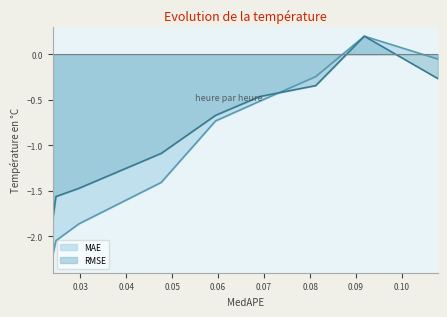

Which series has the largest total across all categories?

RMSE